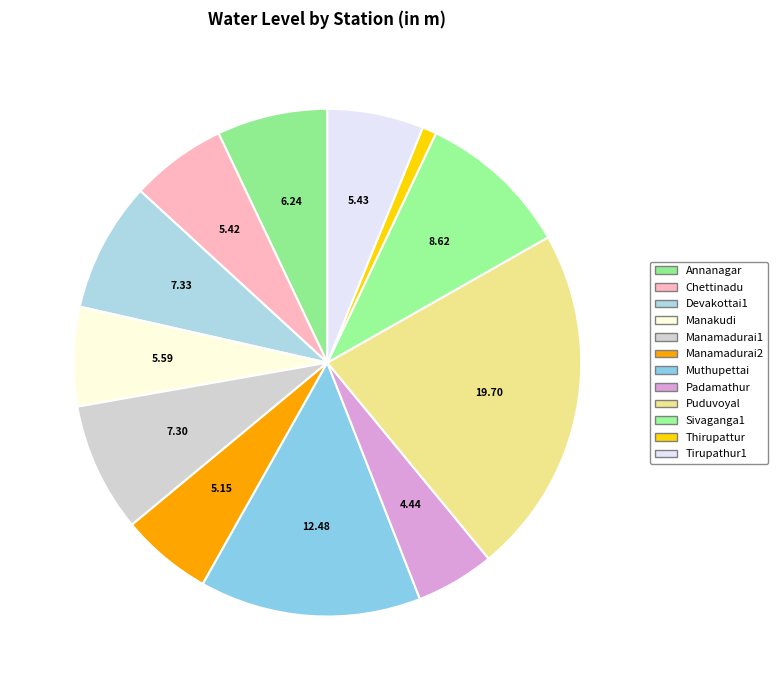

What percentage is the Sivaganga1 slice, to the nearest percent?

10%